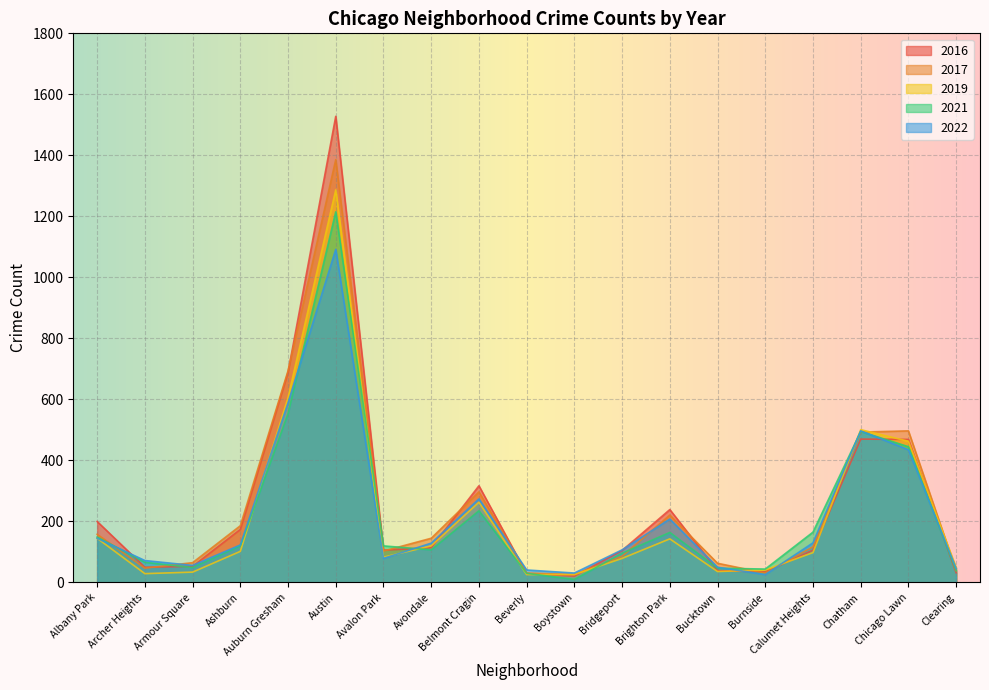

Is it true that 2017 equals 65 at Armour Square?

True